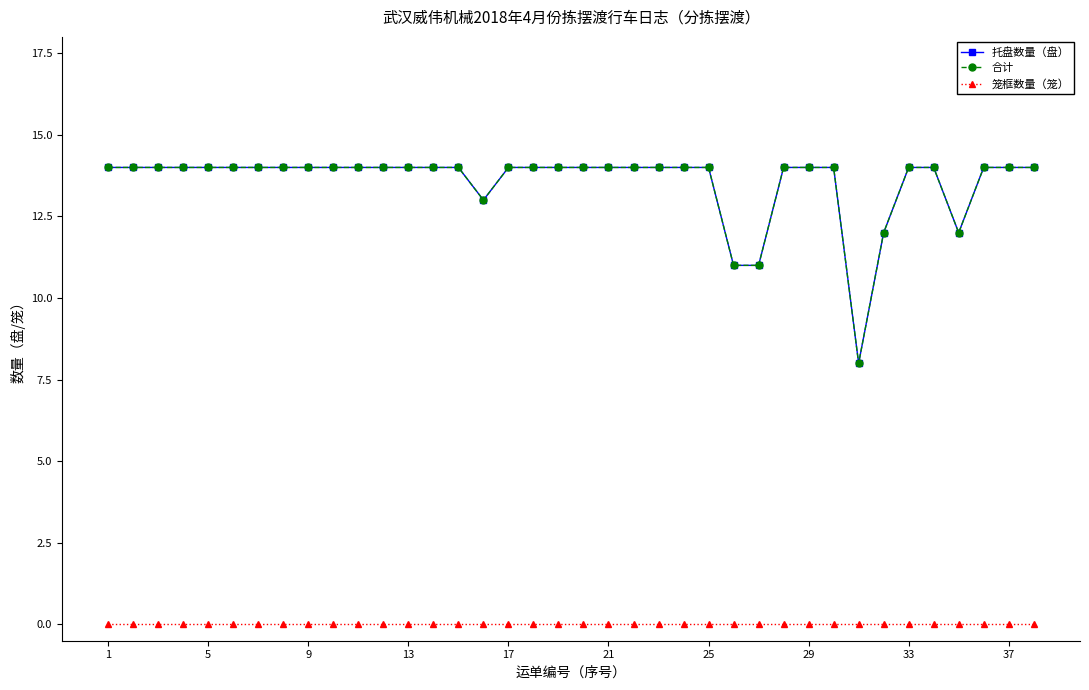

Does the chart have visible grid lines?

No